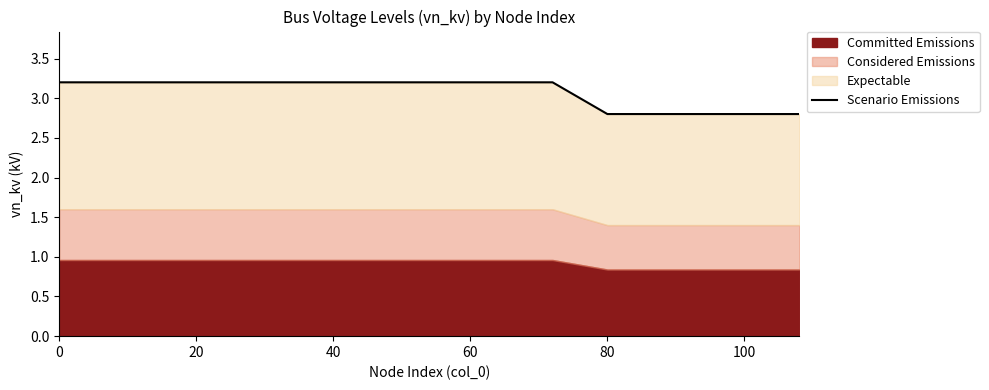

What is the label of the 13th point from the right?

40